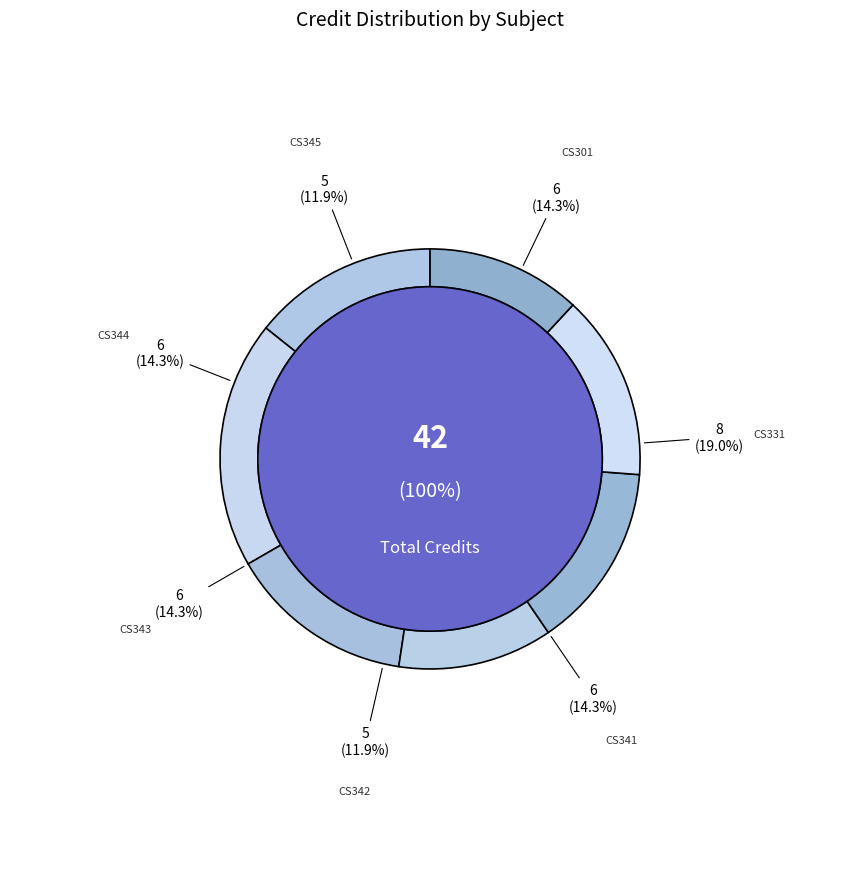

How many segments does this pie chart have?

7